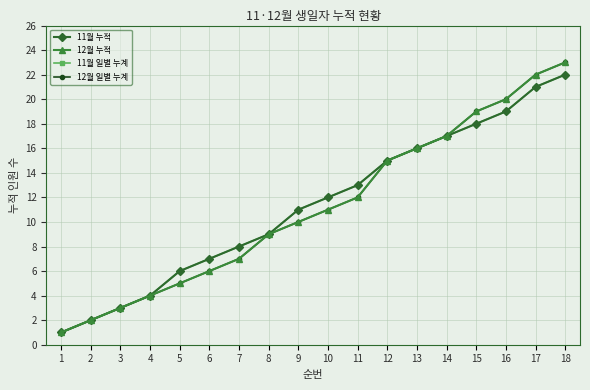

Which series has the largest total across all categories?

11월 누적